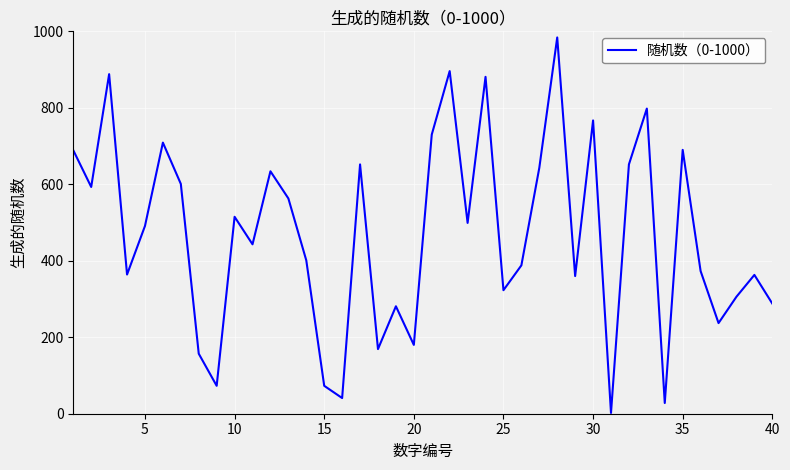

What is the greatest value displayed?

984